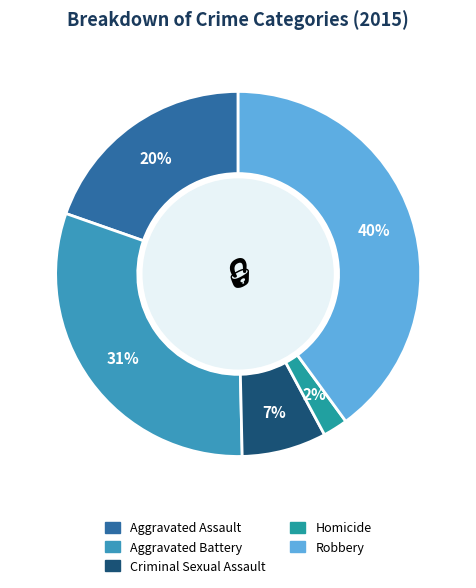

How many segments does this pie chart have?

5